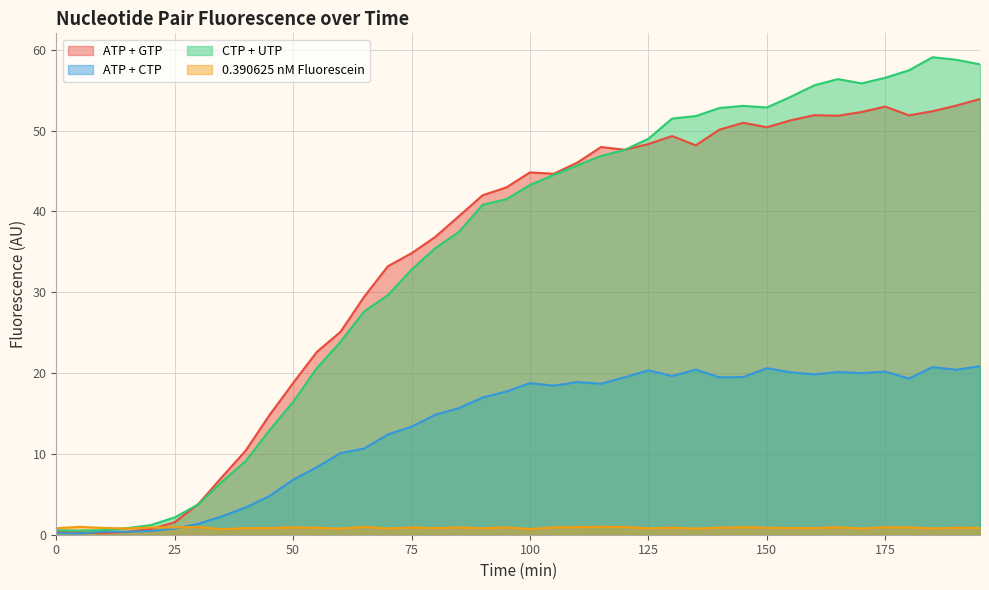

What is the sum of the CTP + UTP values at 150 and 165?

109.2